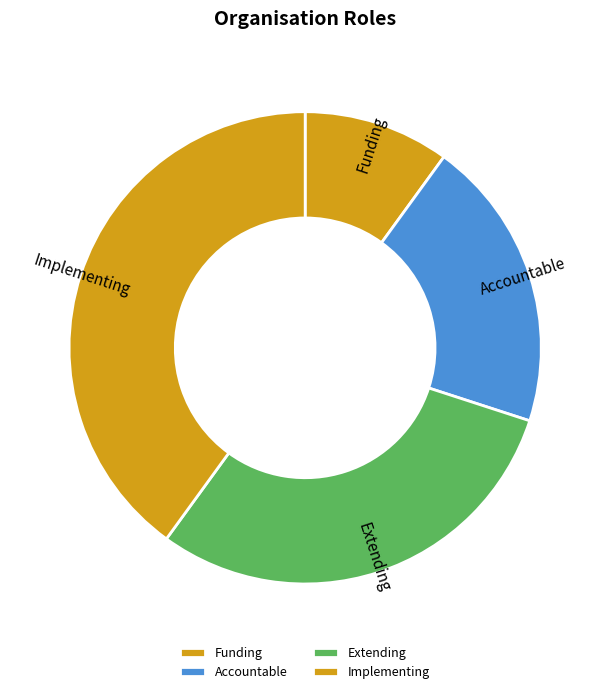

Which category has the smallest portion of the pie?

Funding